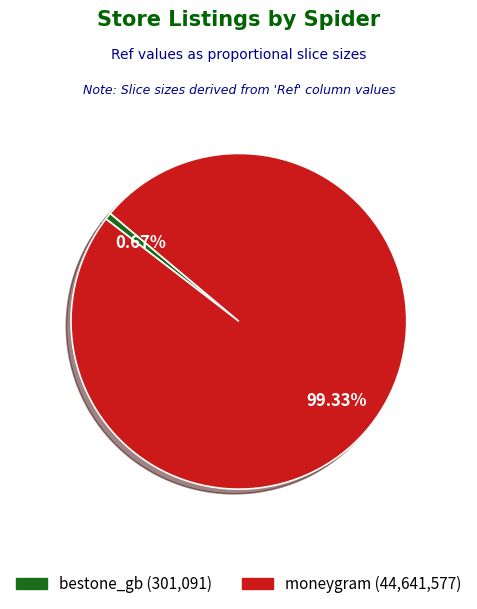

Rank the categories by value from lowest to highest.

bestone_gb, moneygram